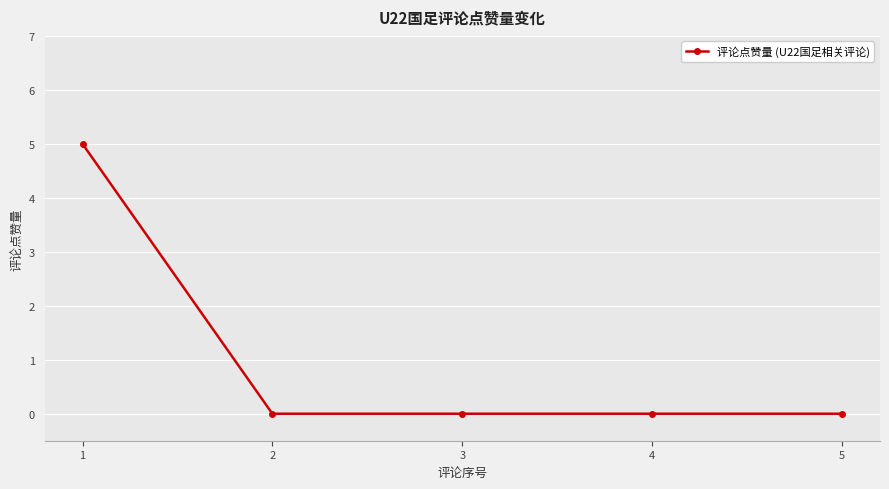

How many lines are shown in the chart?

1